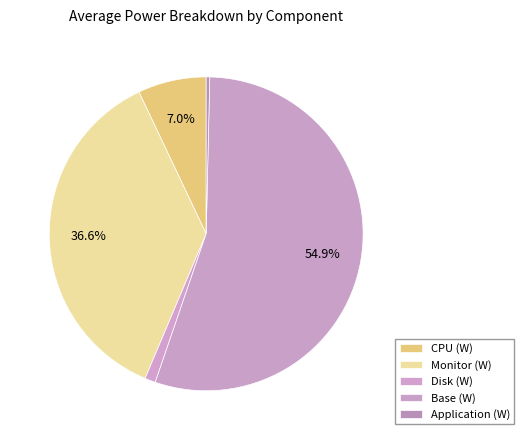

How many slices are in this pie chart?

5